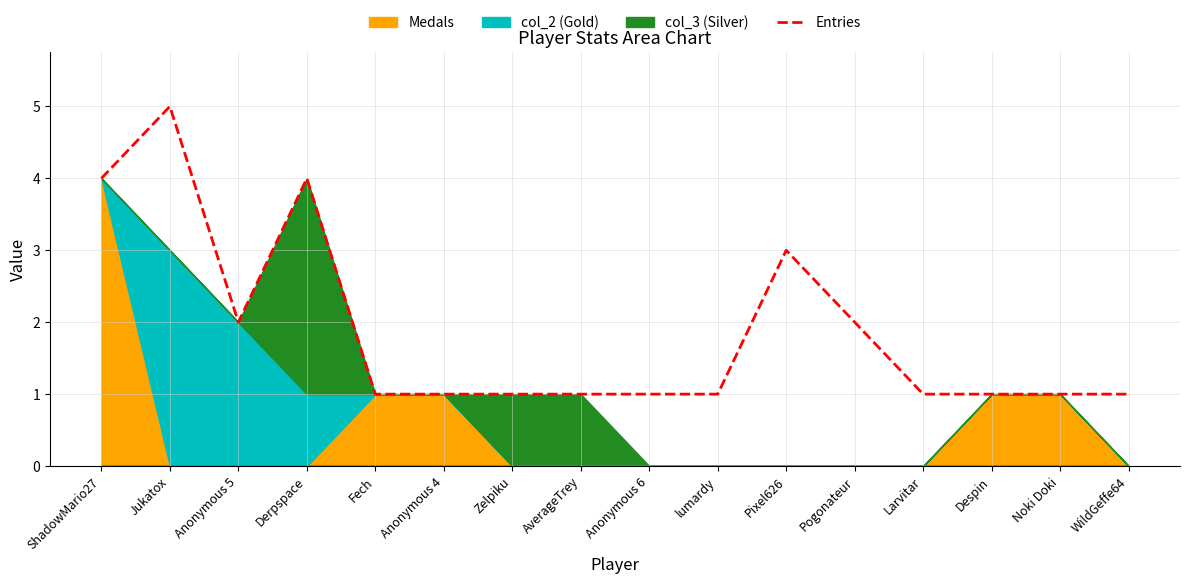

What is the highest value of the Entries series?

5